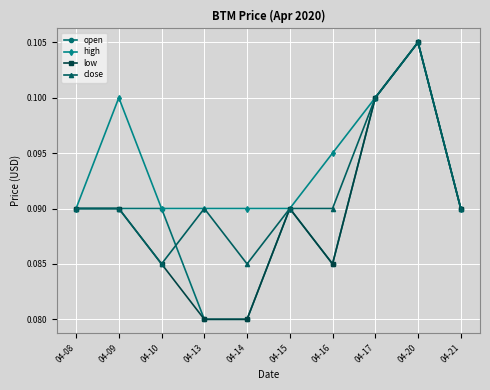

At which category does the chart reach its peak across all series?

04-20